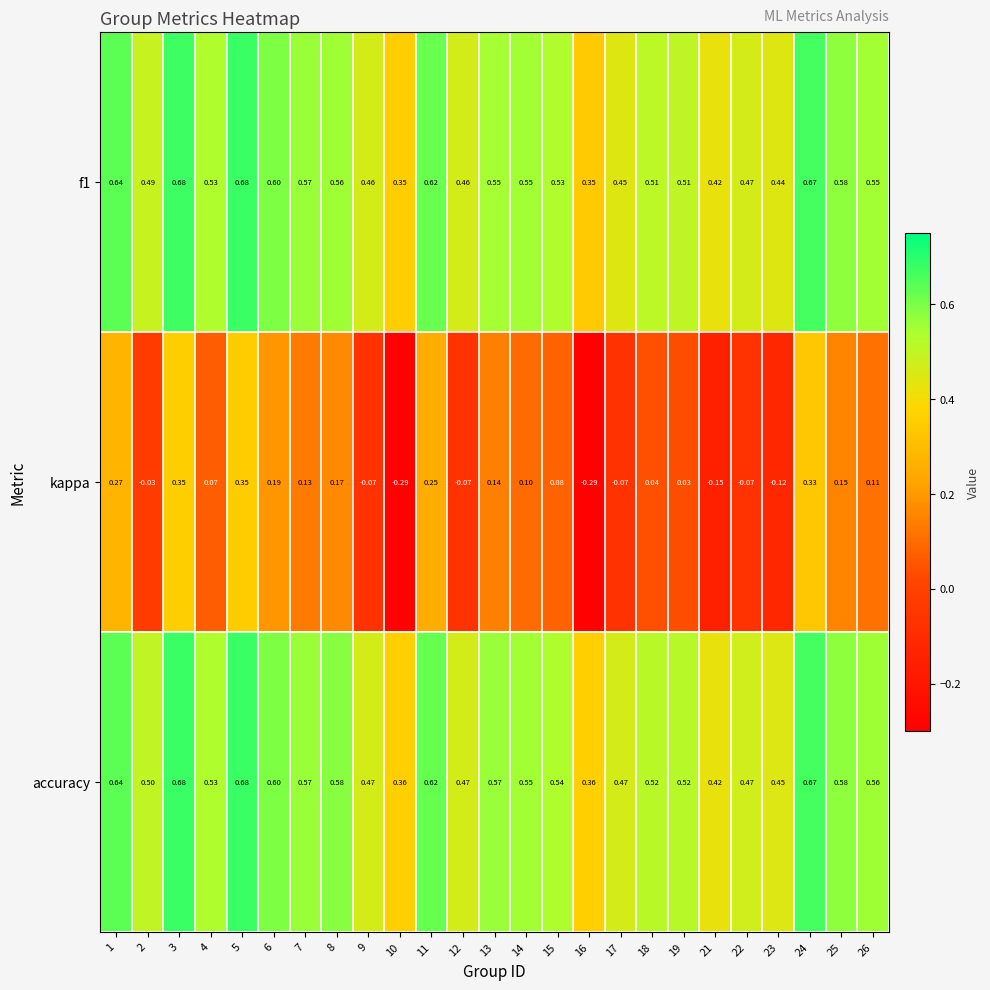

Is the value of accuracy at 25 greater than the value of kappa at 18?

Yes